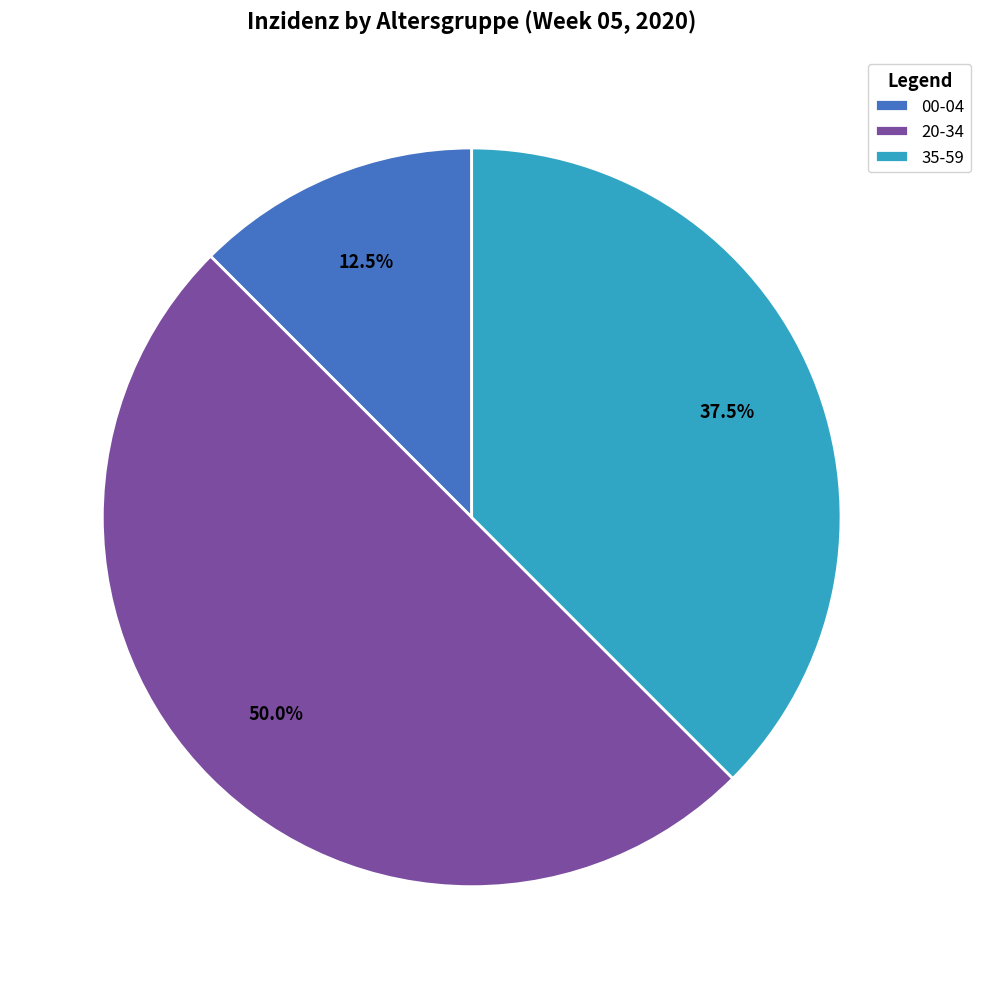

Does 35-59 account for over 50% of the chart?

No